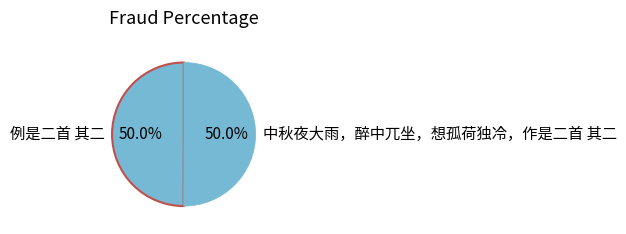

What is the ratio of the value at 例是二首 其二 to the value at 中秋夜大雨，醉中兀坐，想孤荷独冷，作是二首 其二?

1.0